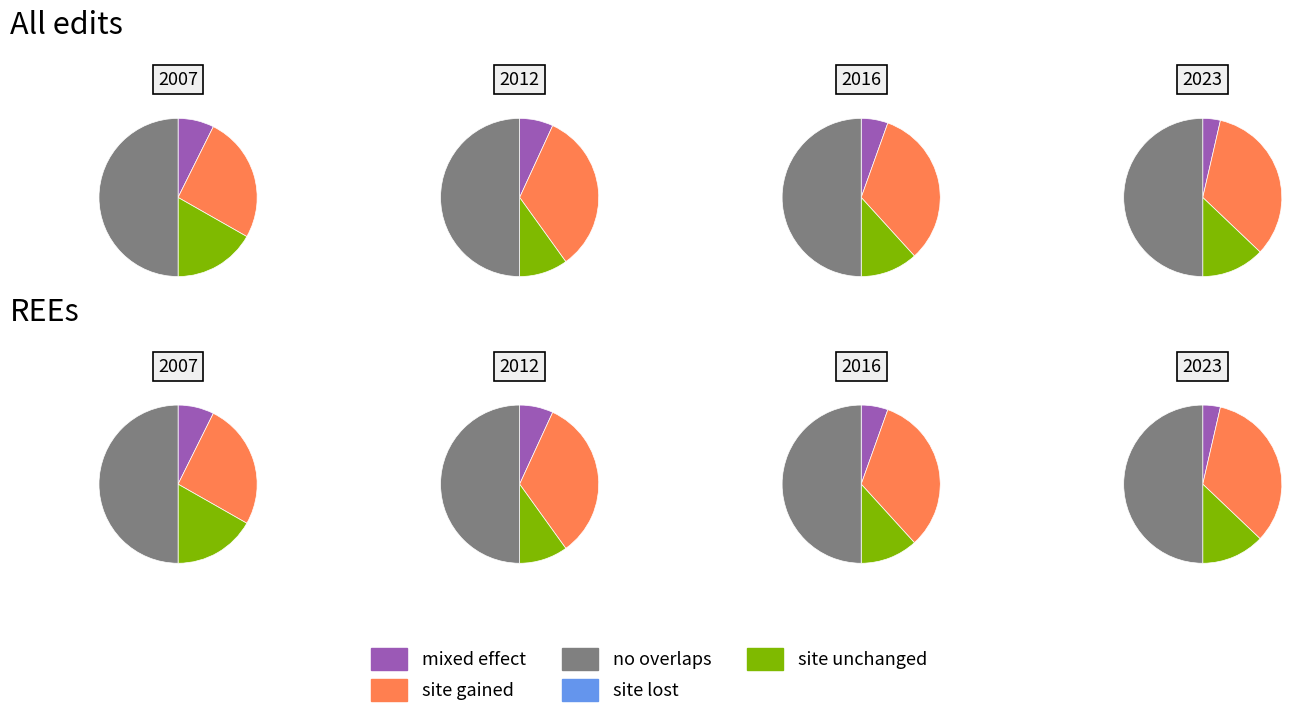

True or false: 2016 accounts for 17% of the total.

True